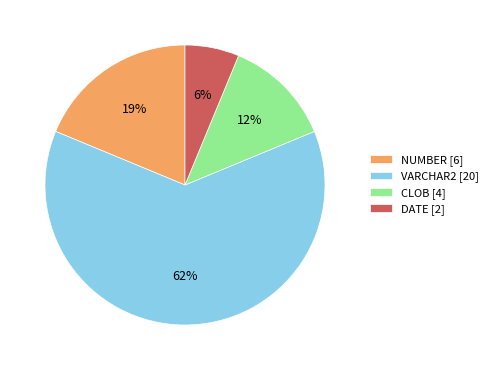

Is the sum of CLOB [4] and VARCHAR2 [20] greater than half?

Yes